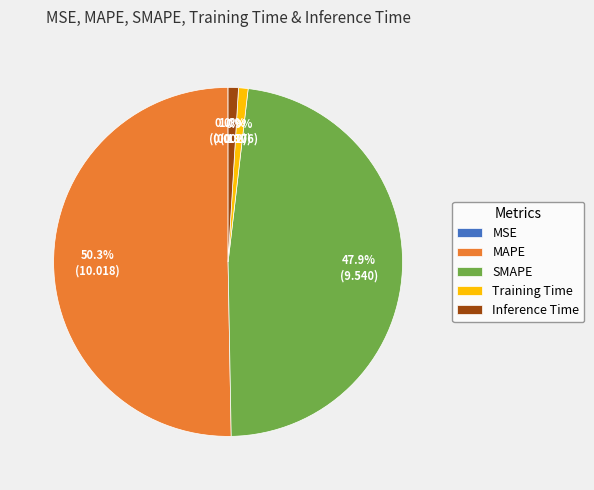

Is it true that SMAPE is 48% of the pie?

True